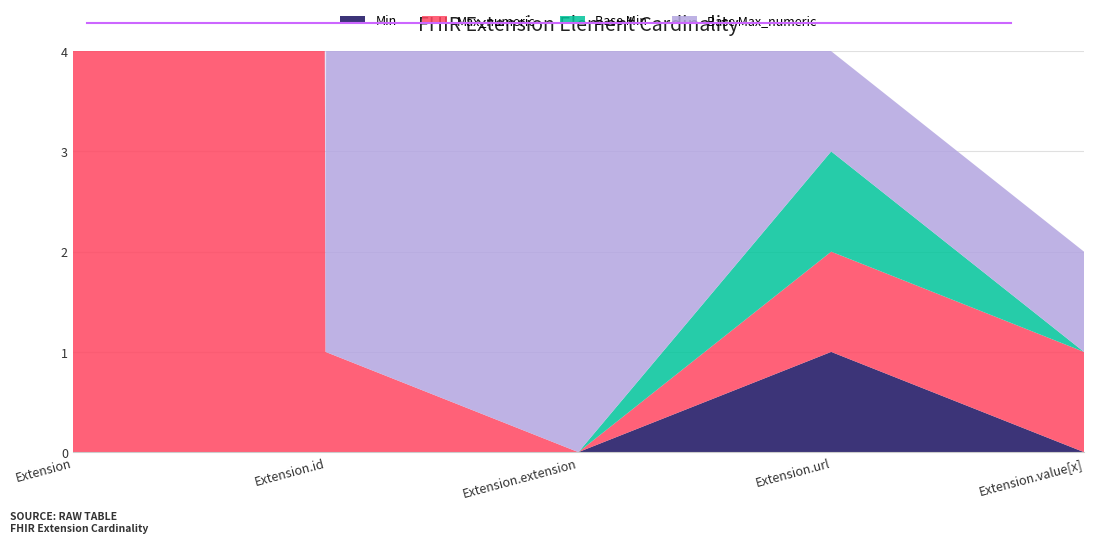

Reading left to right, extract all data points from this chart.

Min: Extension=0	Extension.id=0	Extension.extension=0	Extension.url=1	Extension.value[x]=0
Max_numeric: Extension=999	Extension.id=1	Extension.extension=0	Extension.url=1	Extension.value[x]=1
Base Min: Extension=0	Extension.id=0	Extension.extension=0	Extension.url=1	Extension.value[x]=0
Base Max_numeric: Extension=999	Extension.id=1	Extension.extension=999	Extension.url=1	Extension.value[x]=1